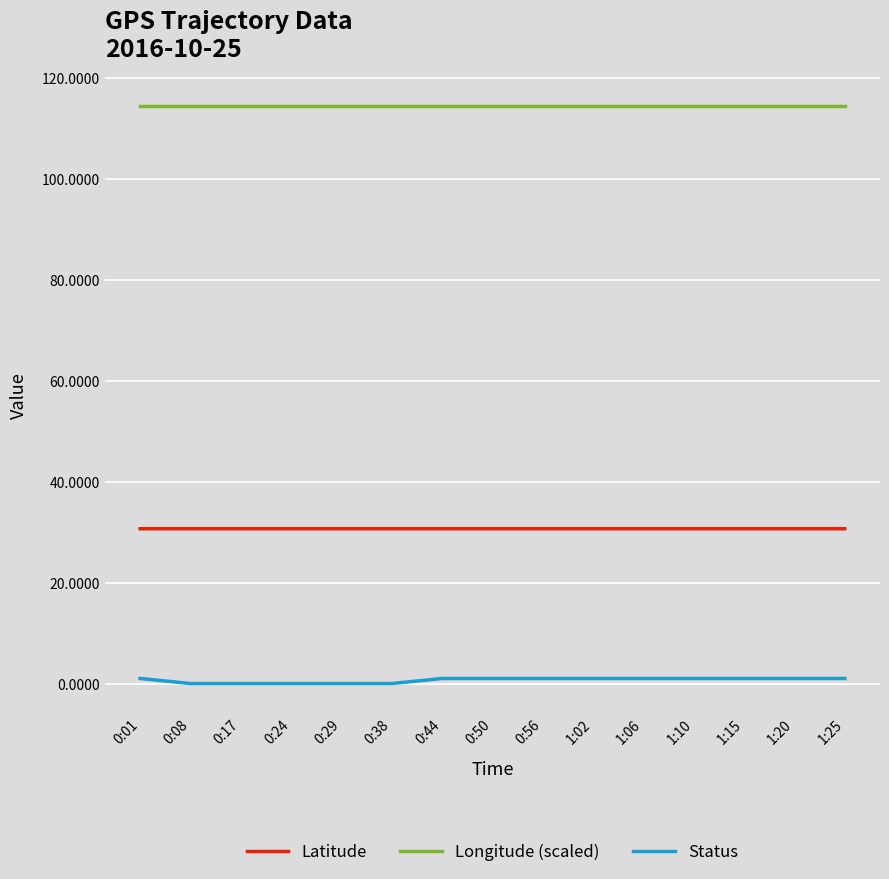

What are all the series names shown in the legend?

Latitude, Longitude (scaled), Status